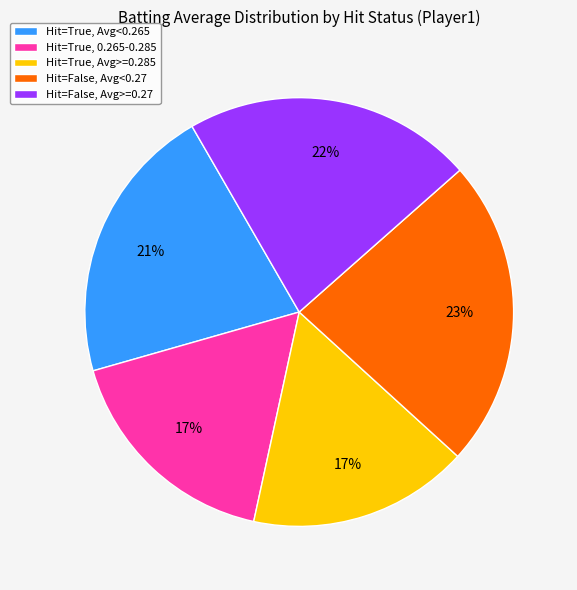

The Hit=False, Avg<0.27 slice represents 23% of the pie. True or false?

True